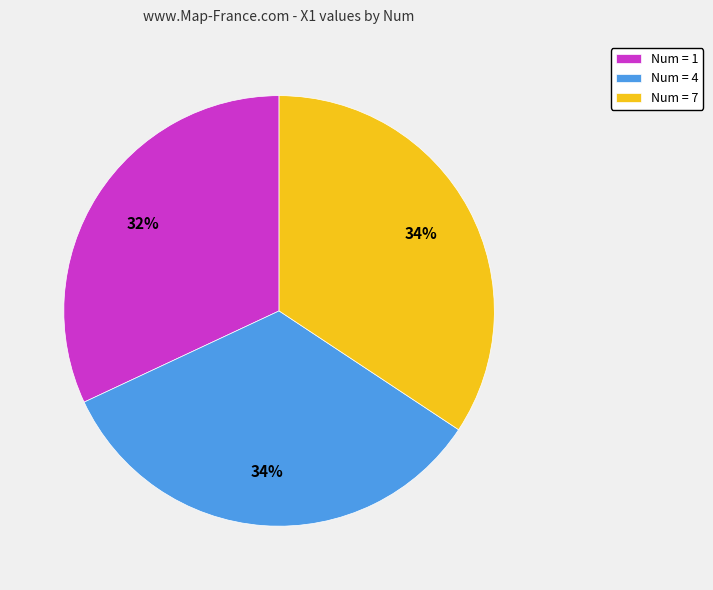

Combined, do Num = 4 and Num = 1 account for over 50%?

Yes